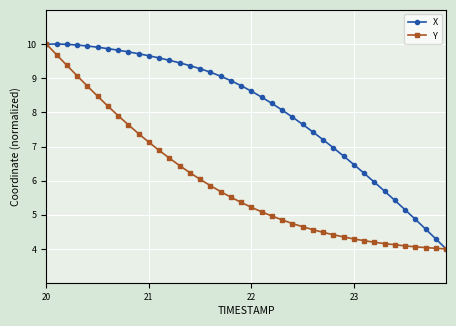

What is the value of the Y point at the 17th from the left?

5.9